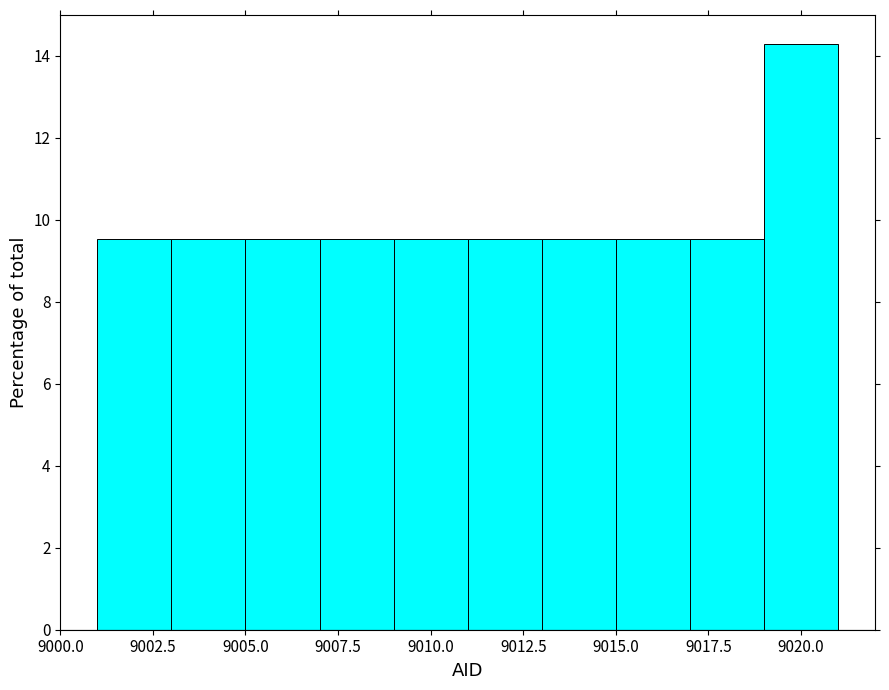

How tall is the bar that spans 9017 to 9019 on the x-axis? The values are not printed on the chart, so give them approximately, as read against the axis.

9.6